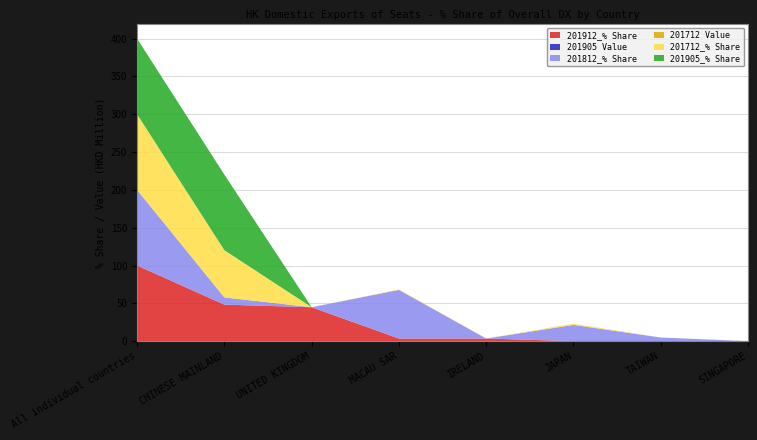

Reading left to right, extract all data points from this chart.

201912_% Share: 100.0	48.3	44.8	3.4	3.4	0.0	0.0	0.0
201905 Value: 0.0	0.0	0.0	0.0	0.0	0.0	0.0	0.0
201812_% Share: 100.0	9.5	0.0	64.3	0.0	21.4	4.8	0.0
201712 Value: 0.0	0.0	0.0	0.0	0.0	0.0	0.0	0.0
201712_% Share: 100.0	62.4	0.0	0.7	0.0	1.7	0.0	0.2
201905_% Share: 100.0	100.0	0.0	0.0	0.0	0.0	0.0	0.0